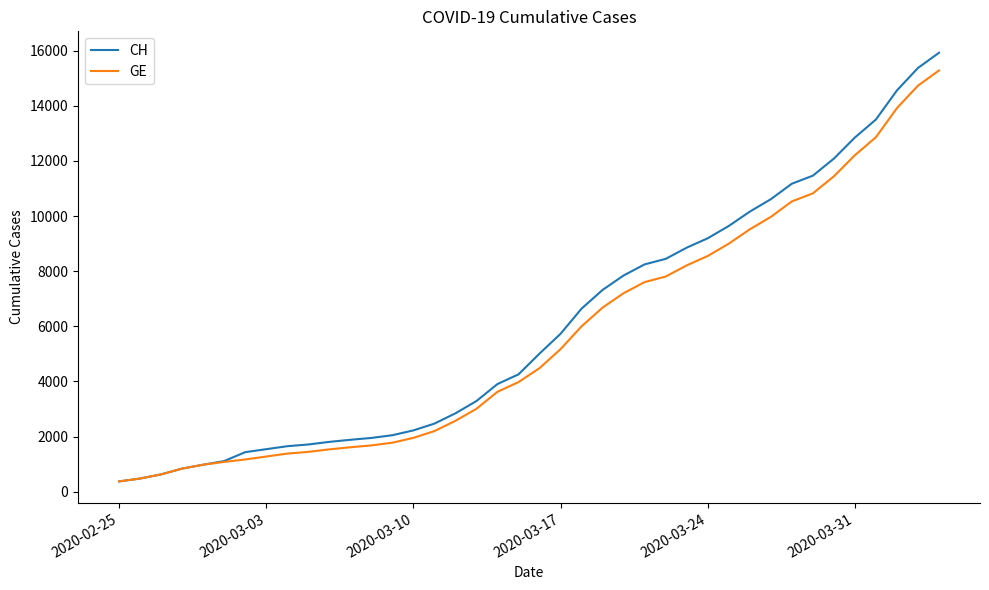

What is the greatest value displayed?

15926